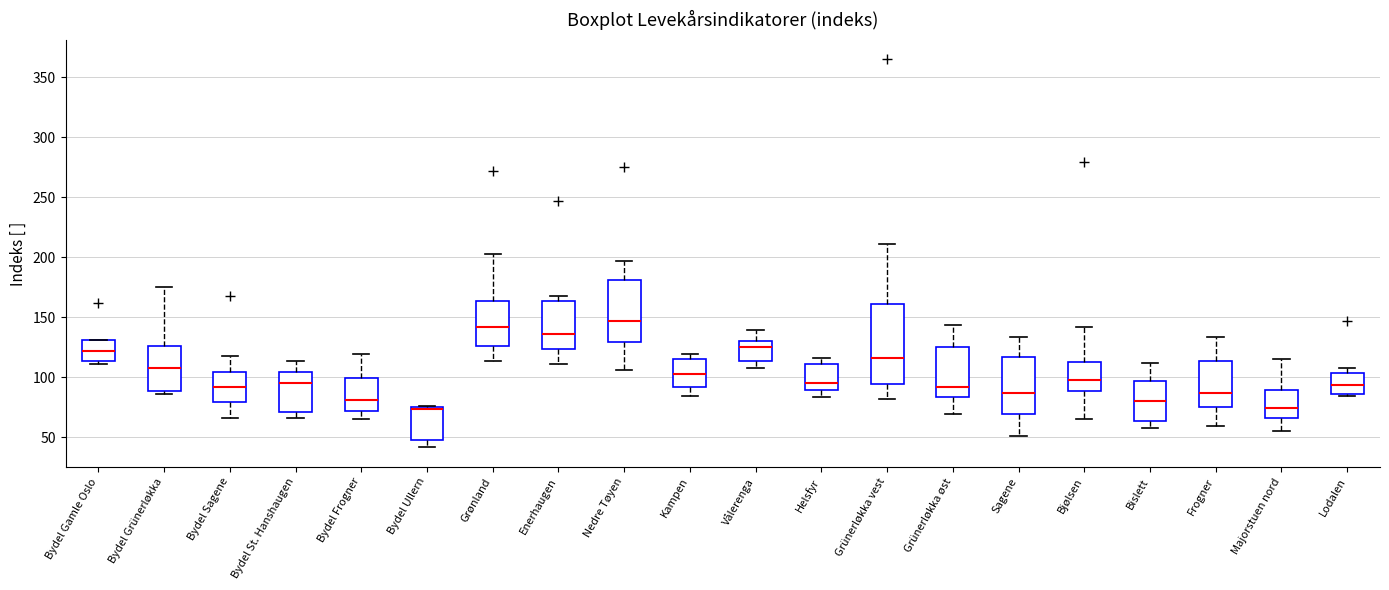

Reading left to right, transcribe this box plot: for each box, give where its median line is, the range the box spans, and where its two whiskers end, as read against the y-axis. The values are not printed on the chart, so give them approximately, as read against the axis.

Bydel Gamle Oslo: median 120, box 115 to 130, whiskers 110 to 130
Bydel Grünerløkka: median 105, box 90 to 125, whiskers 85 to 175
Bydel Sagene: median 90, box 80 to 105, whiskers 65 to 120
Bydel St. Hanshaugen: median 95, box 70 to 105, whiskers 65 to 115
Bydel Frogner: median 80, box 70 to 100, whiskers 65 to 120
Bydel Ullern: median 75 (just below the box's upper edge), box 50 to 75, whiskers 40 to 75
Grønland: median 140, box 125 to 165, whiskers 115 to 205
Enerhaugen: median 135, box 125 to 165, whiskers 110 to 170
Nedre Tøyen: median 145, box 130 to 180, whiskers 105 to 195
Kampen: median 105, box 90 to 115, whiskers 85 to 120
Vålerenga: median 125, box 115 to 130, whiskers 110 to 140
Helsfyr: median 95, box 90 to 110, whiskers 85 to 115
Grünerløkka vest: median 115, box 95 to 160, whiskers 80 to 210
Grünerløkka øst: median 90, box 85 to 125, whiskers 70 to 145
Sagene: median 85, box 70 to 115, whiskers 50 to 135
Bjølsen: median 100, box 90 to 115, whiskers 65 to 140
Bislett: median 80, box 65 to 95, whiskers 60 to 110
Frogner: median 85, box 75 to 115, whiskers 60 to 135
Majorstuen nord: median 75, box 65 to 90, whiskers 55 to 115
Lodalen: median 95, box 85 to 105, whiskers 85 to 110